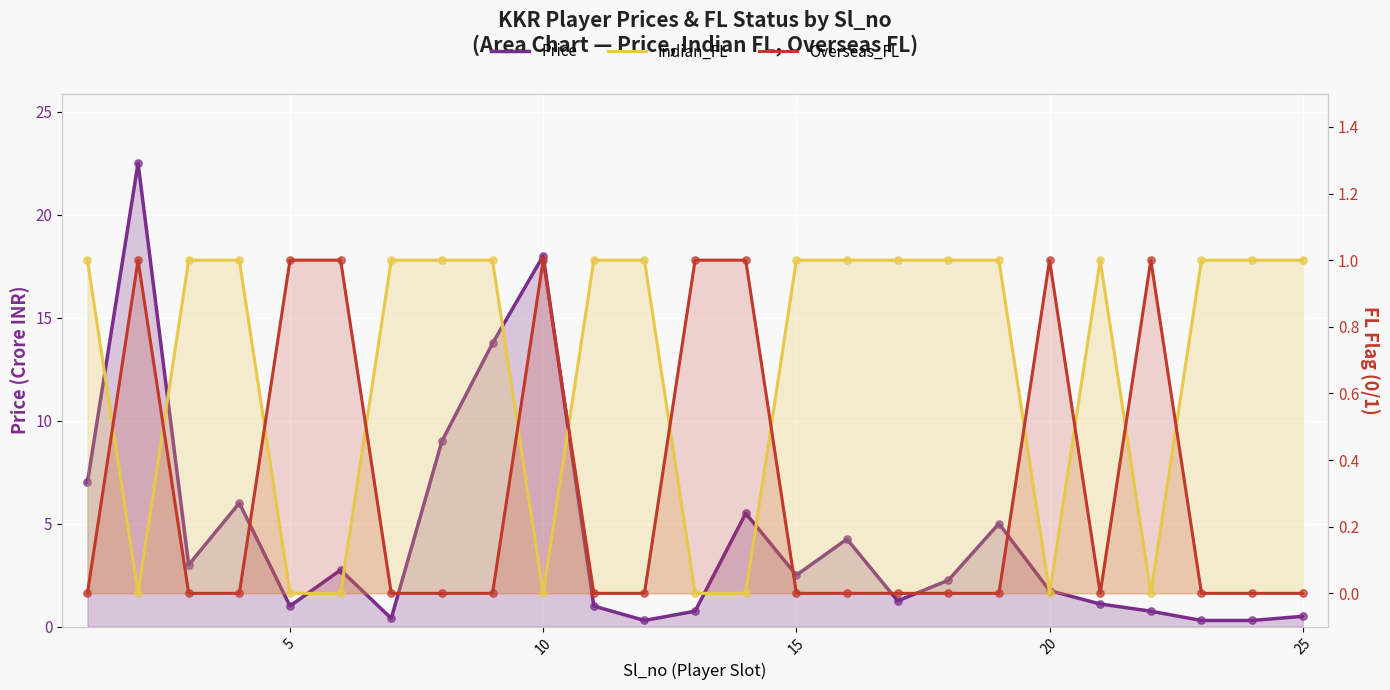

Which series contains the highest Y value?

Price